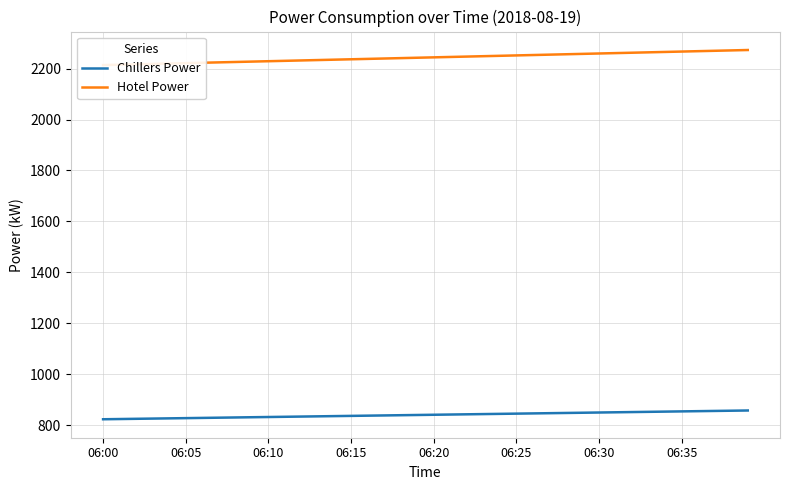

What is the value of the Hotel Power point at the 40th from the left?

2273.2